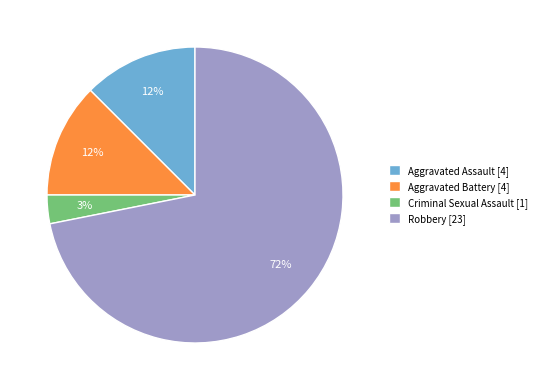

What is the smallest slice in the pie chart?

Criminal Sexual Assault